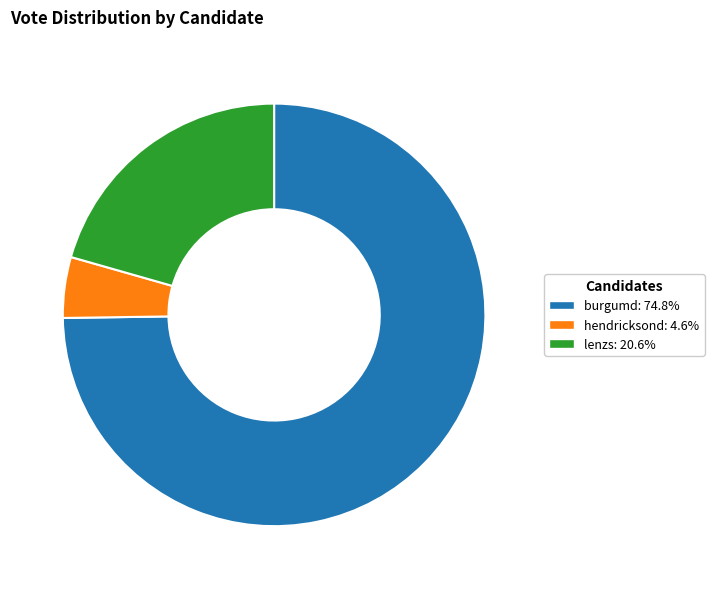

True or false: lenzs accounts for 15% of the total.

False